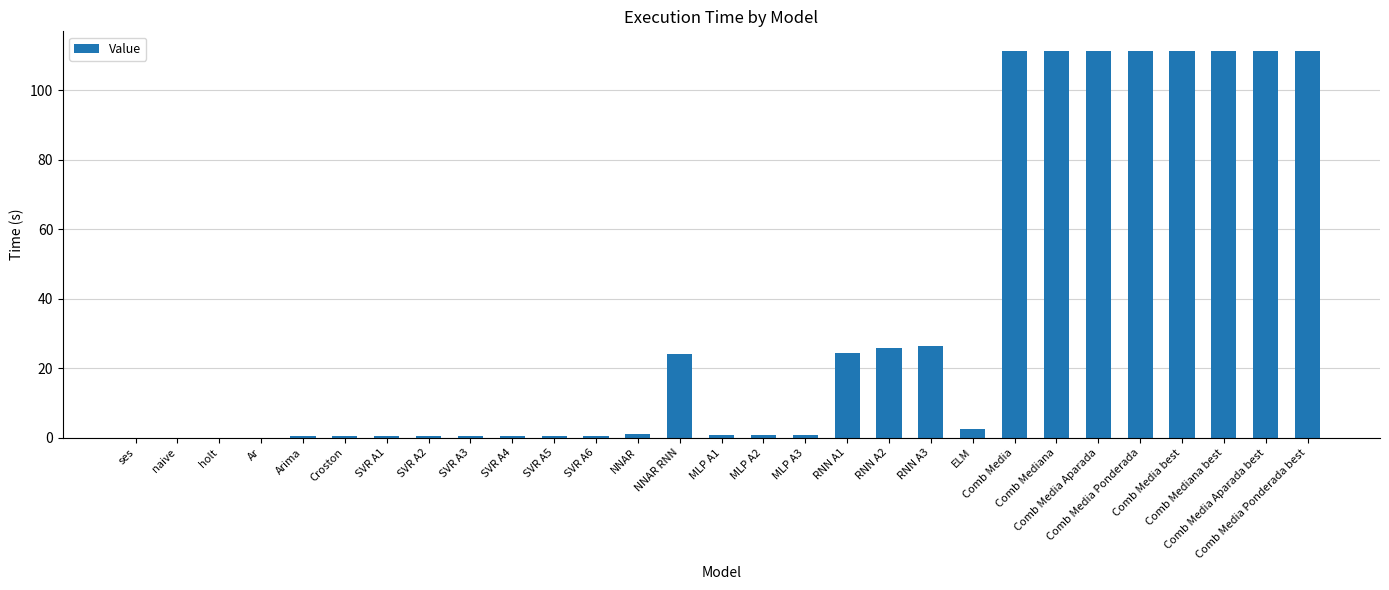

Count the number of data series in this chart.

1